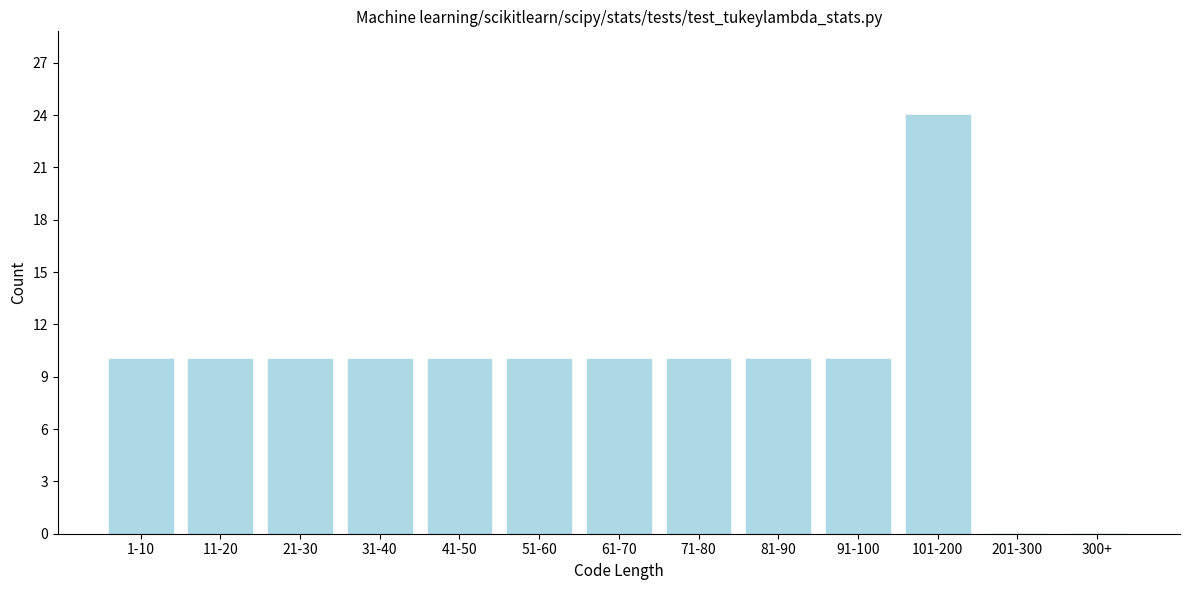

Reading left to right, transcribe all the data shown in this chart.

1-10=10	11-20=10	21-30=10	31-40=10	41-50=10	51-60=10	61-70=10	71-80=10	81-90=10	91-100=10	101-200=24	201-300=0	300+=0